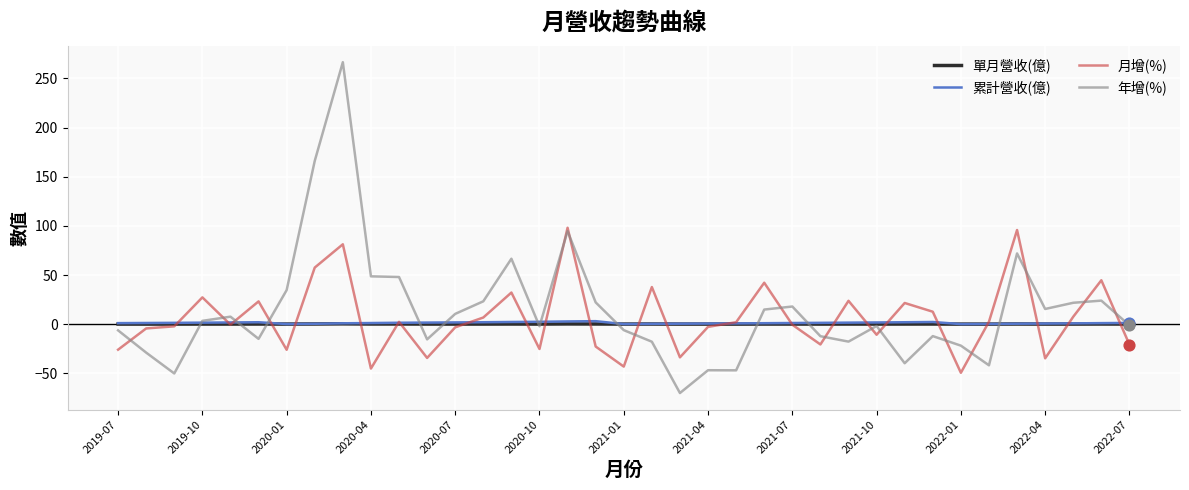

Which series has the largest range (max minus min)?

年增(%)